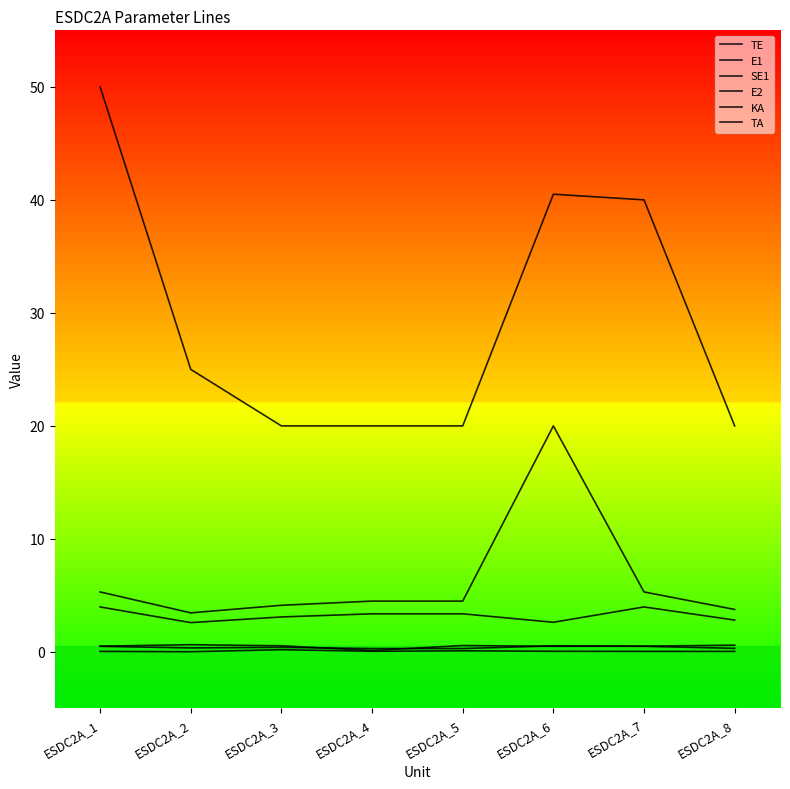

Does the chart have visible grid lines?

No